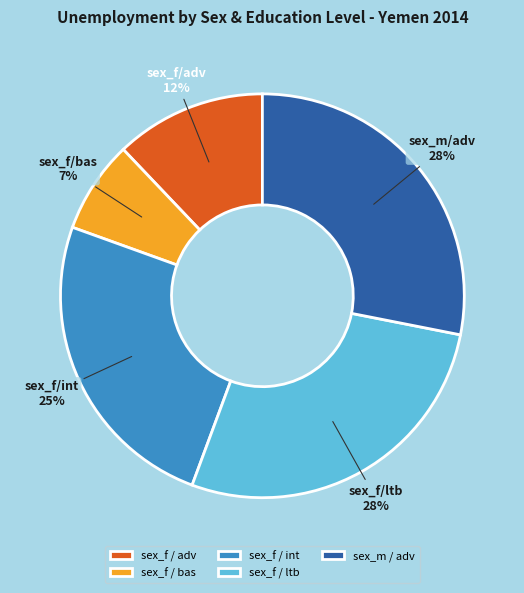

Is it true that sex_f/int is 19% of the pie?

False